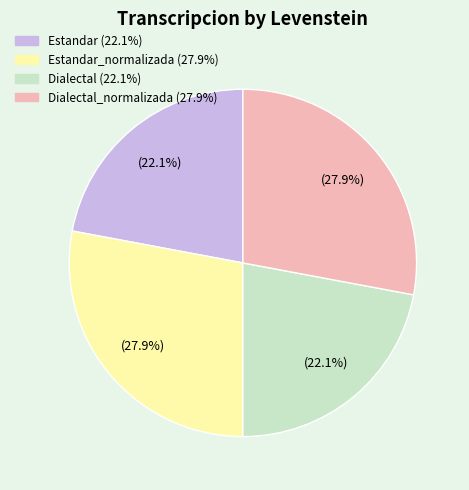

Is there a majority slice in this chart?

No